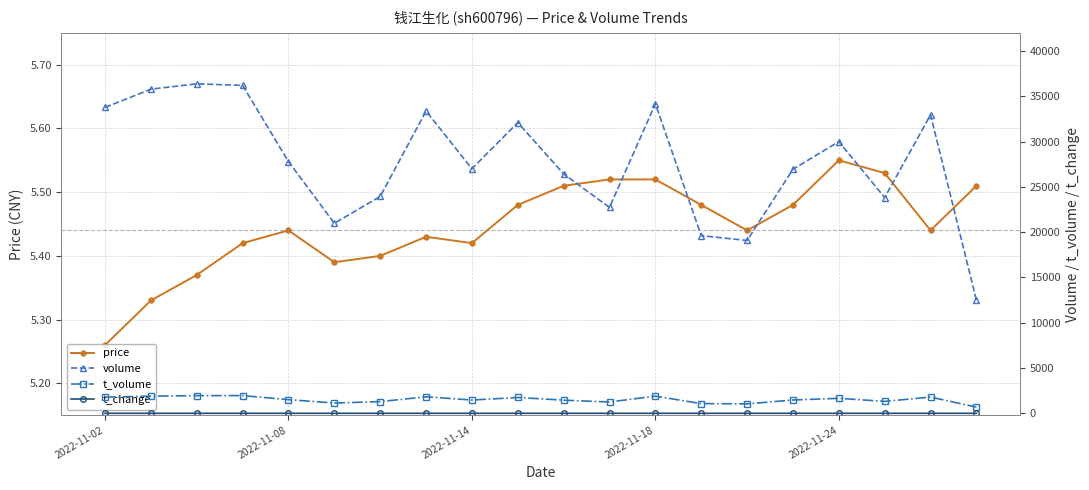

The price series shows 5.5 at 9. True or false?

True